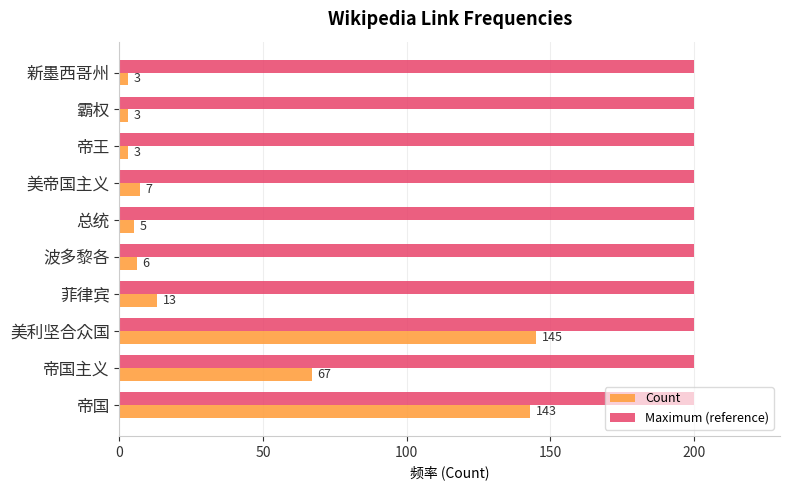

List the series in order of their peak value, lowest first.

Count, Maximum (reference)